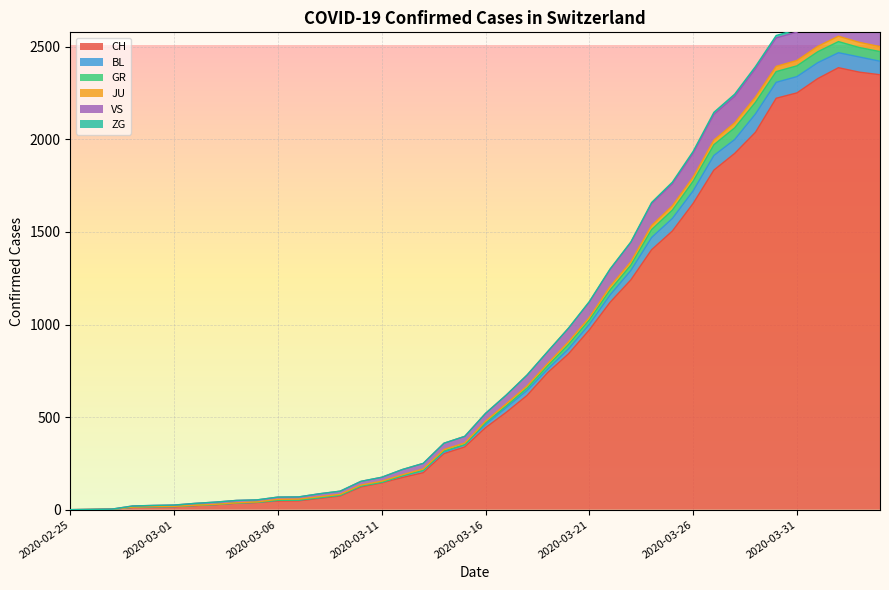

True or false: BL and JU cross at least once.

False